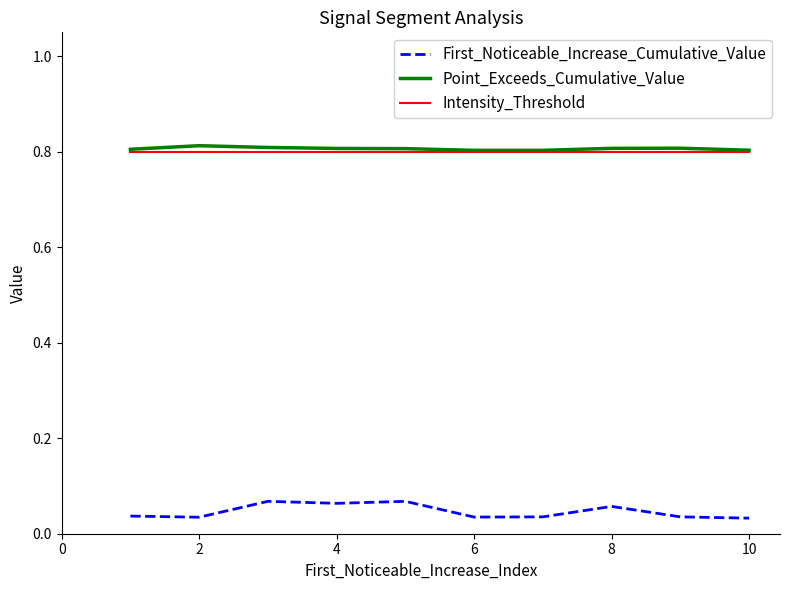

How many Point_Exceeds_Cumulative_Value values are between 0 and 1?

10